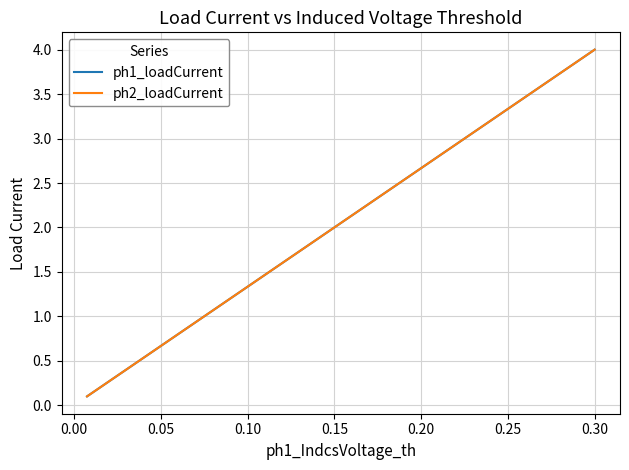

What is the highest value of the ph1_loadCurrent series?

4.0